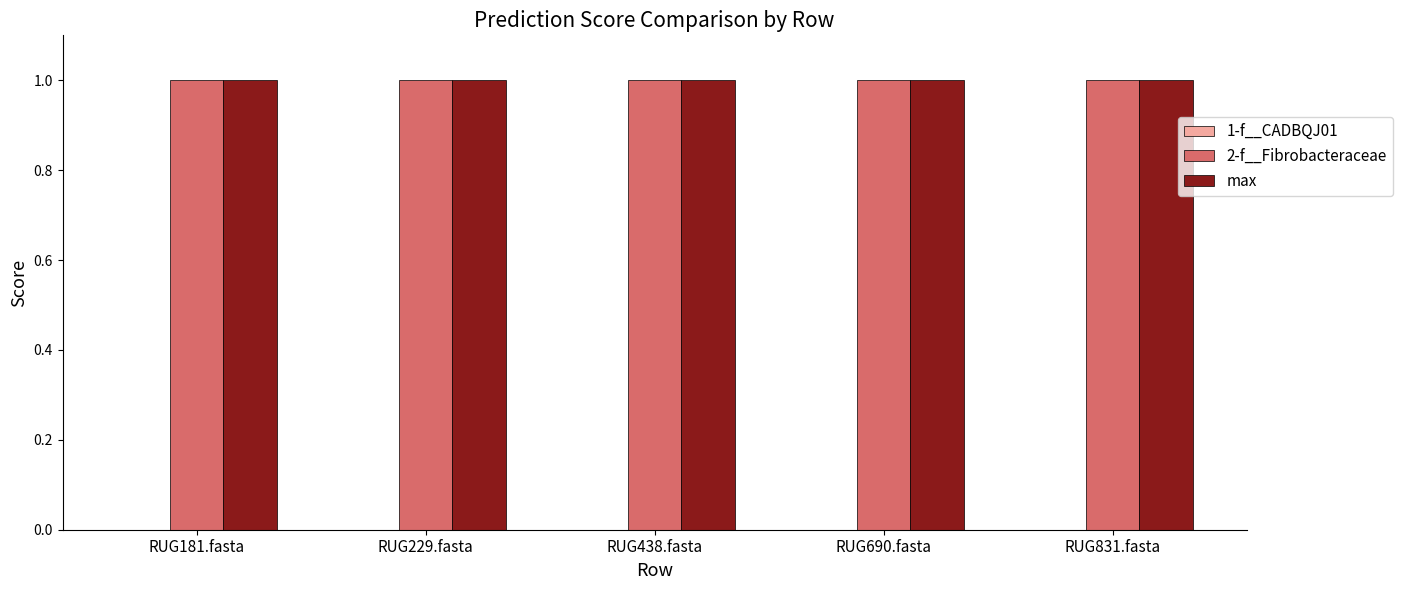

Which series has the largest total across all categories?

2-f__Fibrobacteraceae